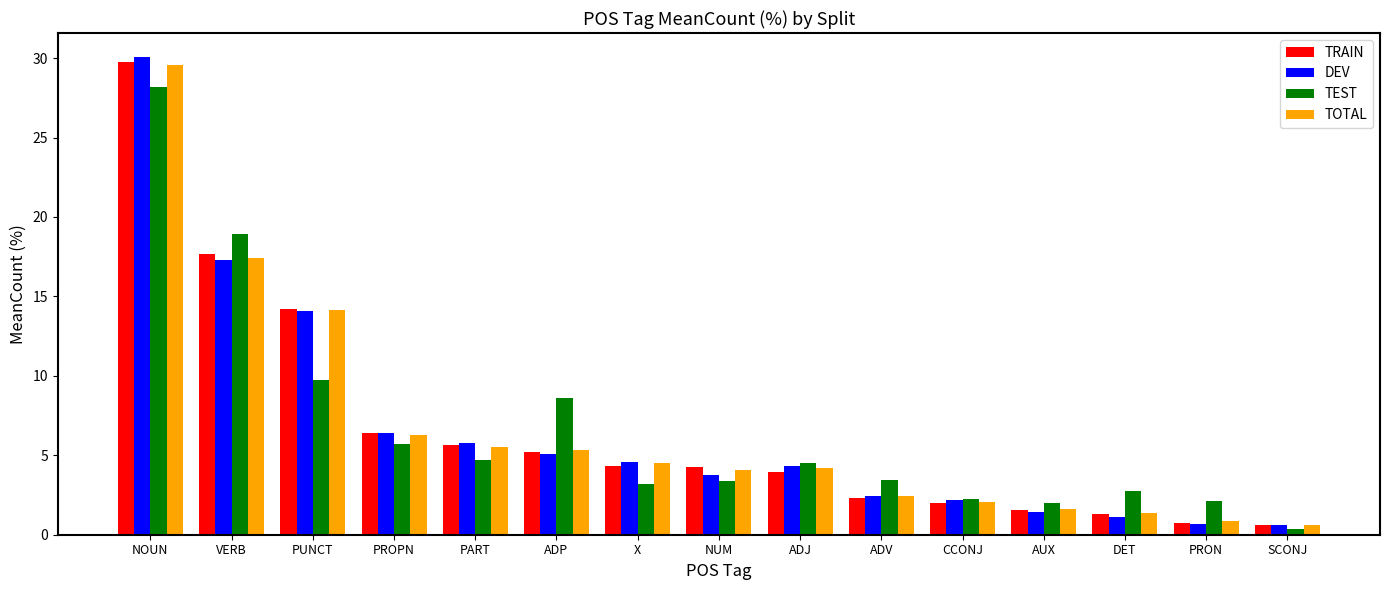

True or false: TEST has a value of 2.3 at CCONJ.

True